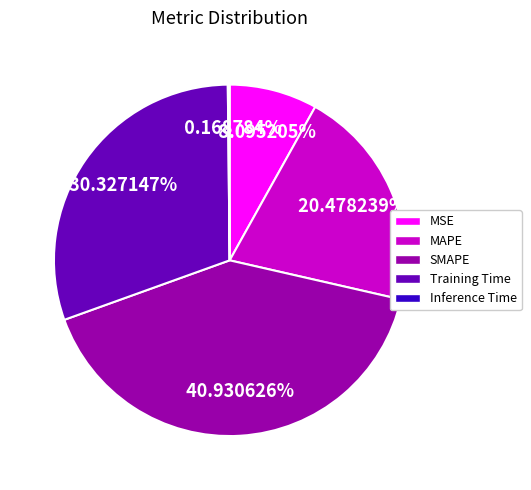

What is the total percentage of SMAPE and MAPE?

61.4%